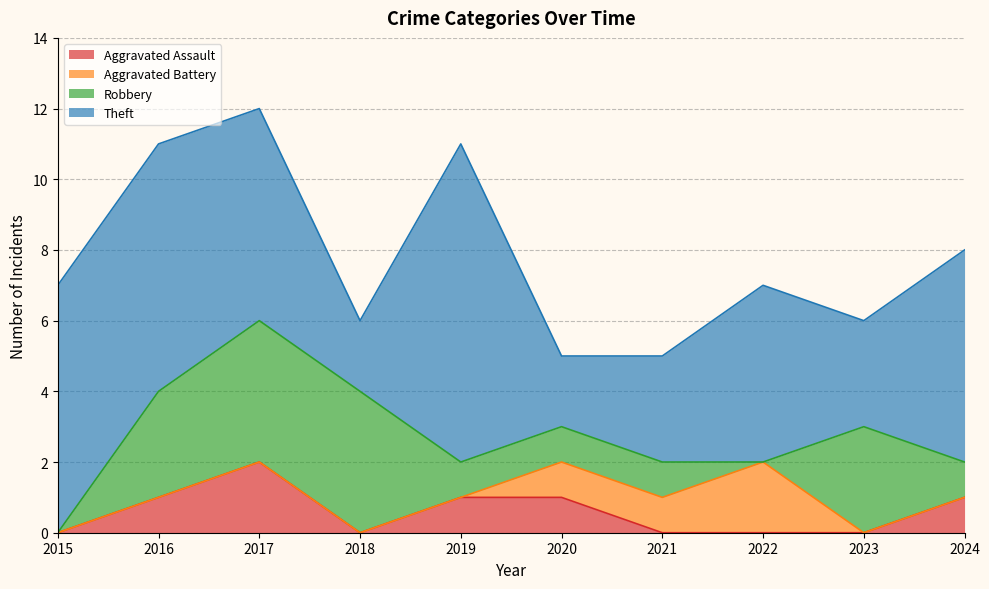

How many categories are shown in the chart?

10